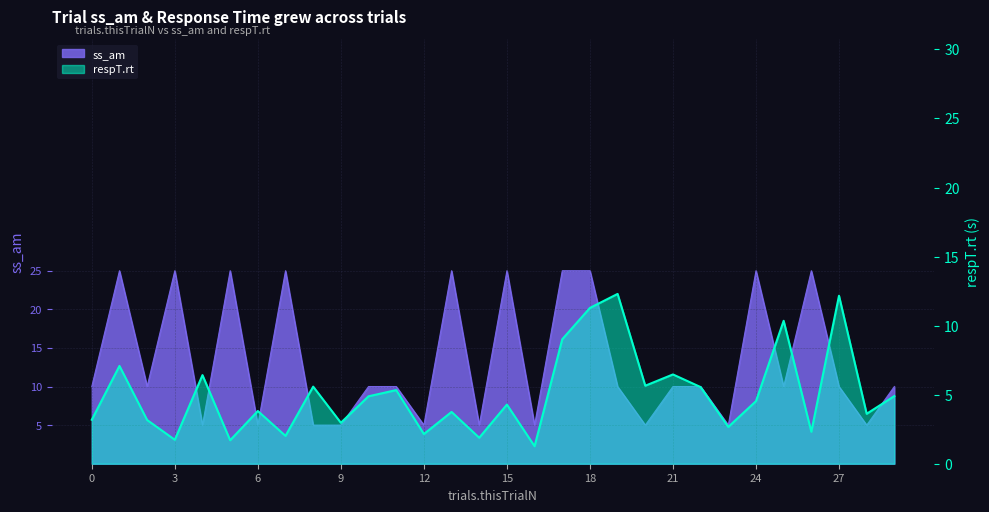

The chart shows a value of 9.0 at 17. True or false?

True